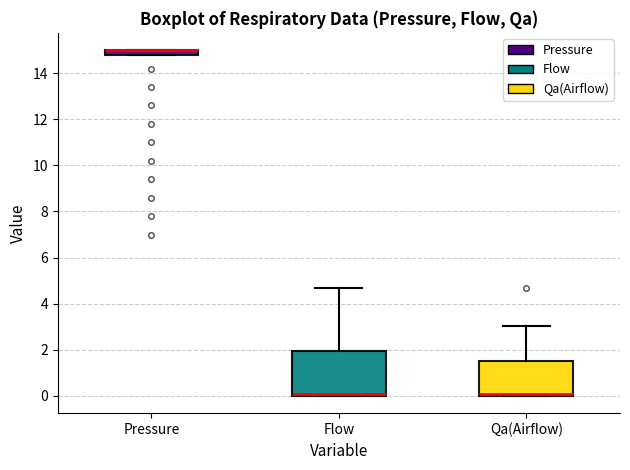

Comparing the boxes themselves (not the whiskers), which one is the tallest?

Flow